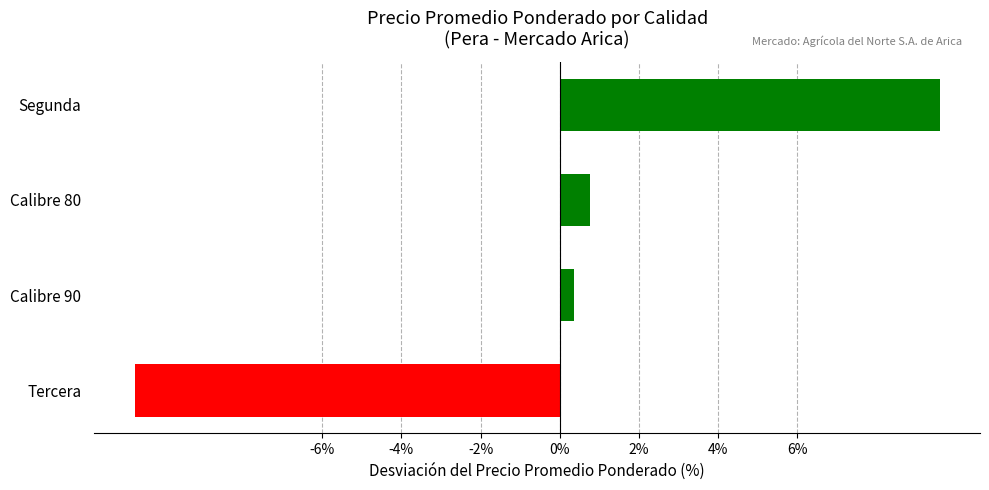

What is the difference between the maximum and minimum values?

20.4